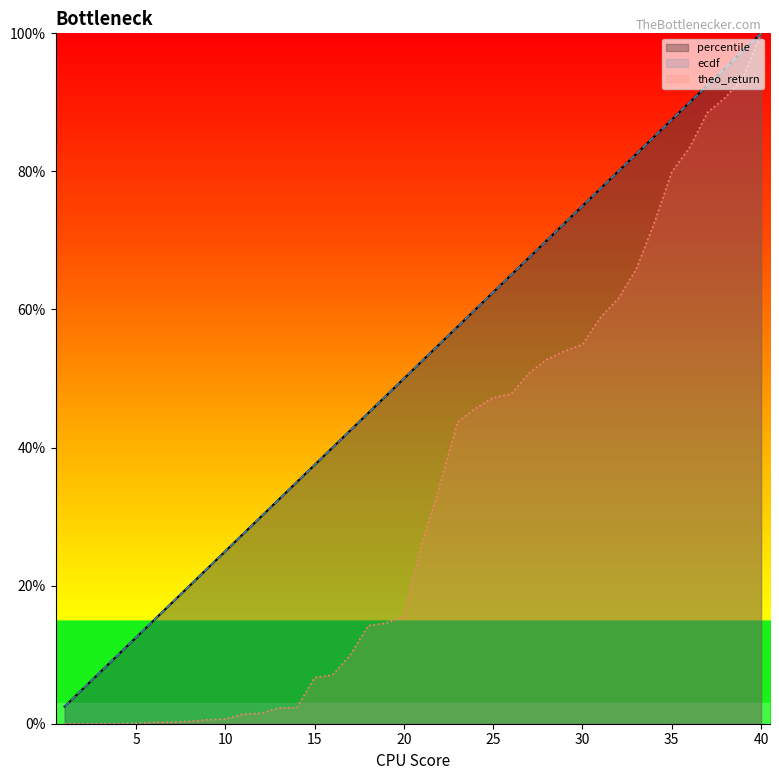

At which category is the sum across all series the highest?

40